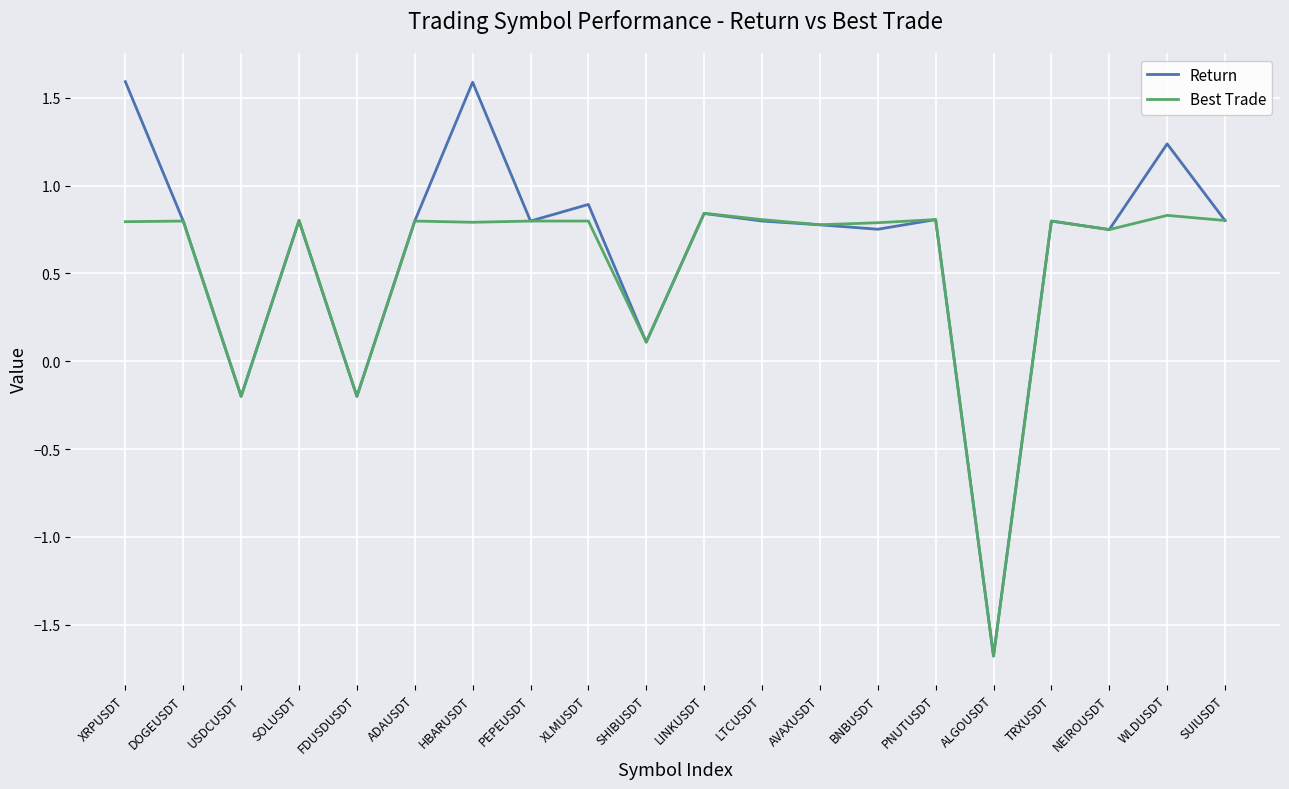

Which series has the largest total across all categories?

Return